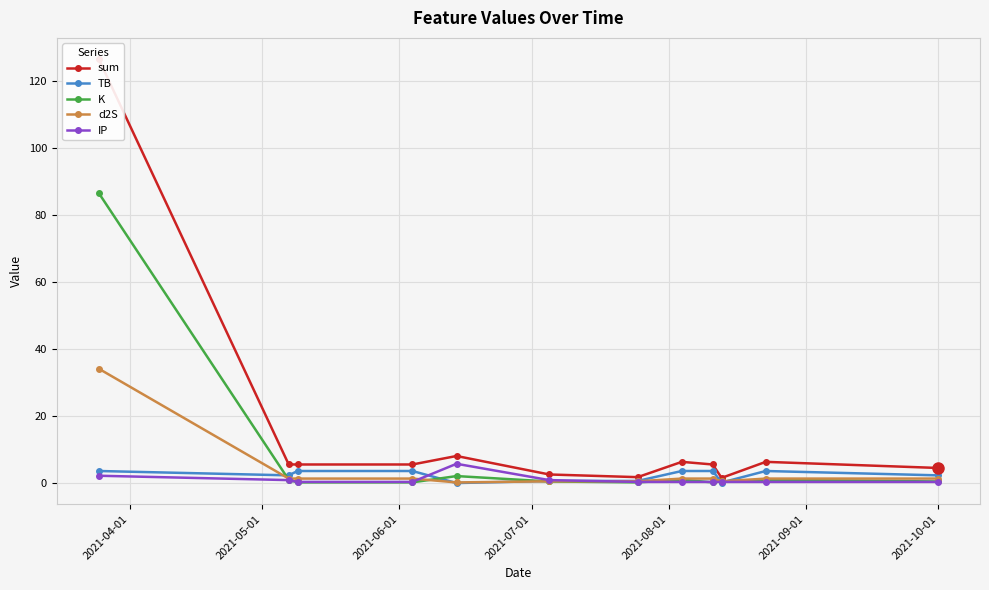

Does the chart display data point markers on the line(s)?

Yes